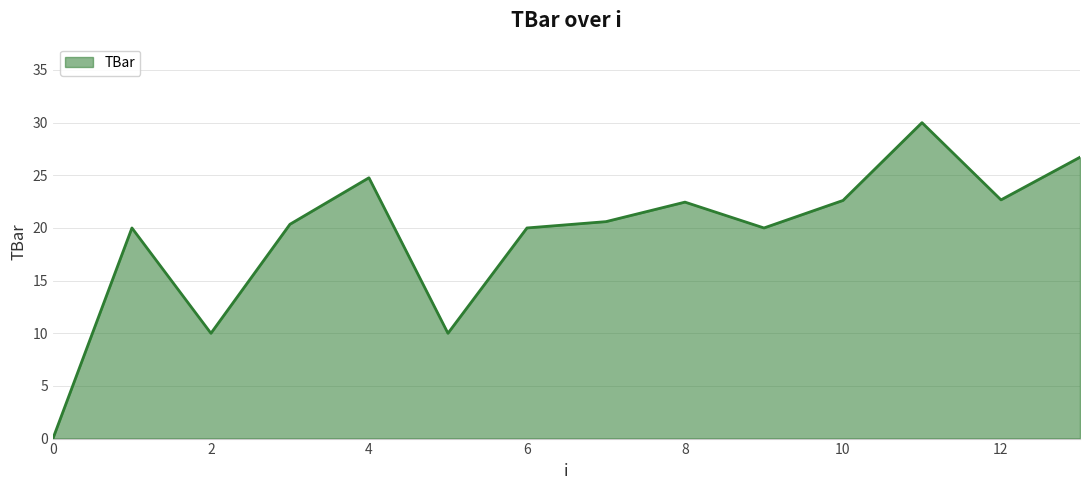

What is the difference between the maximum and minimum values?

30.0